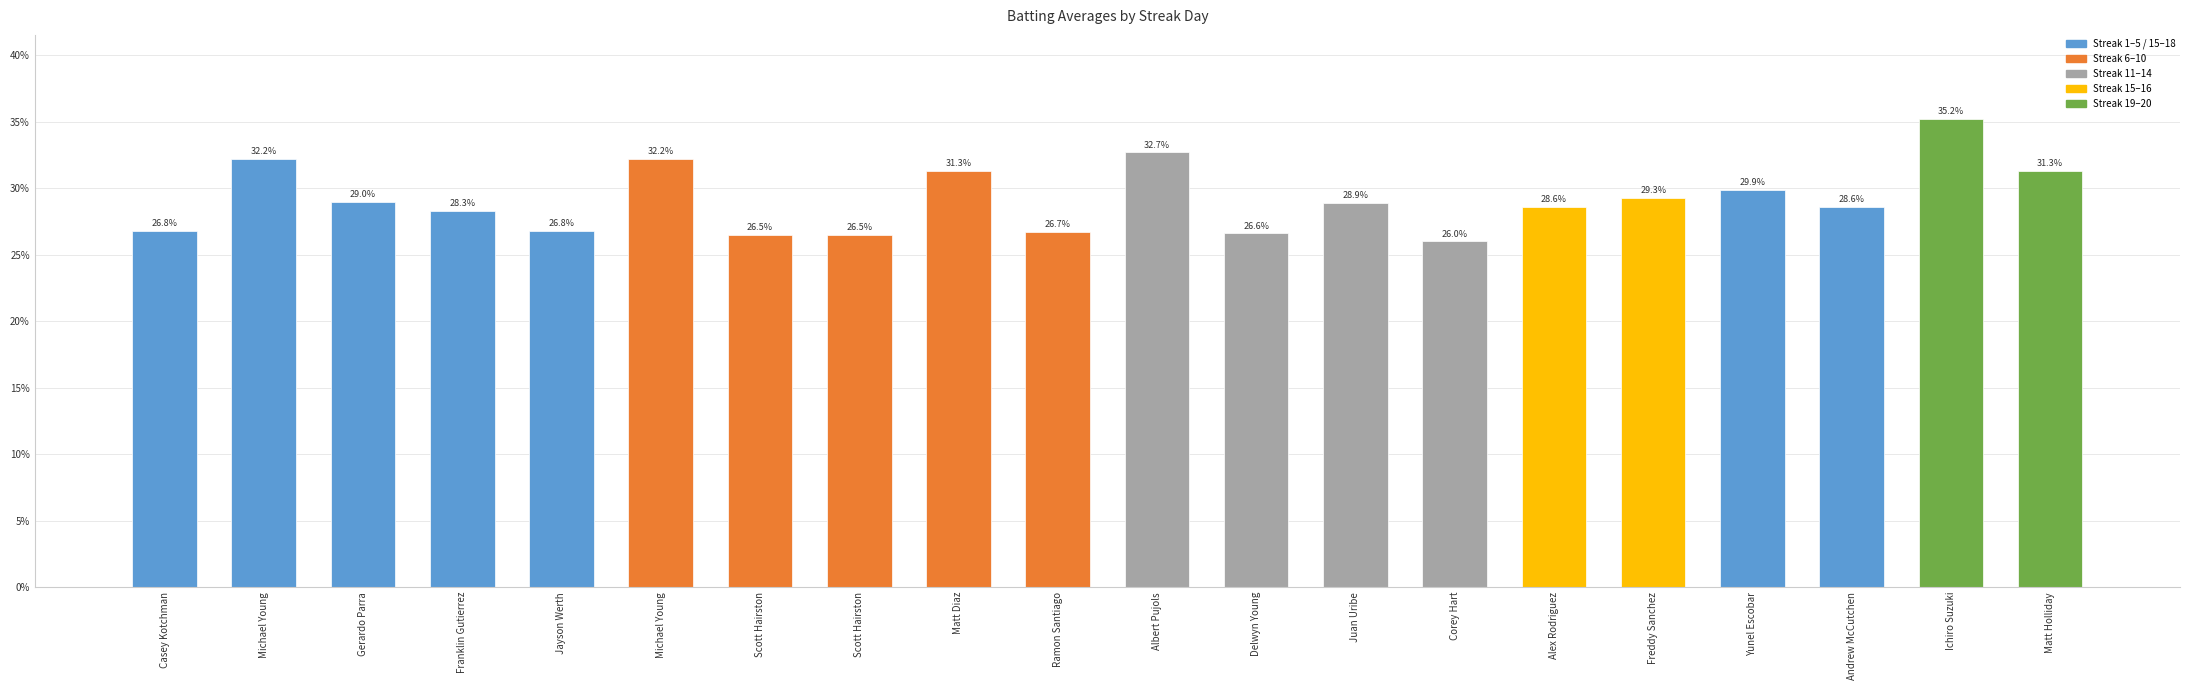

At which label is the value closest to 0?

Corey Hart